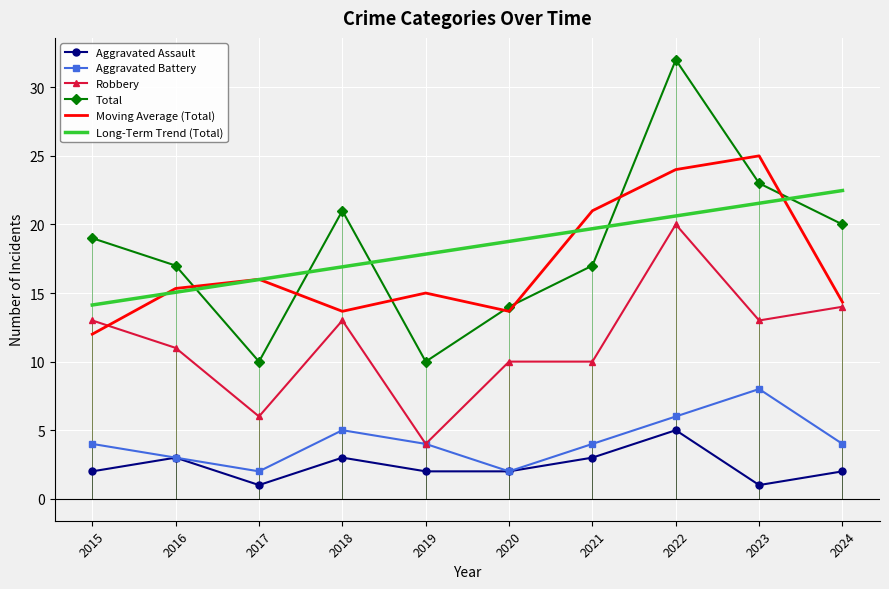

True or false: Robbery has more than 1 interior local peaks.

True